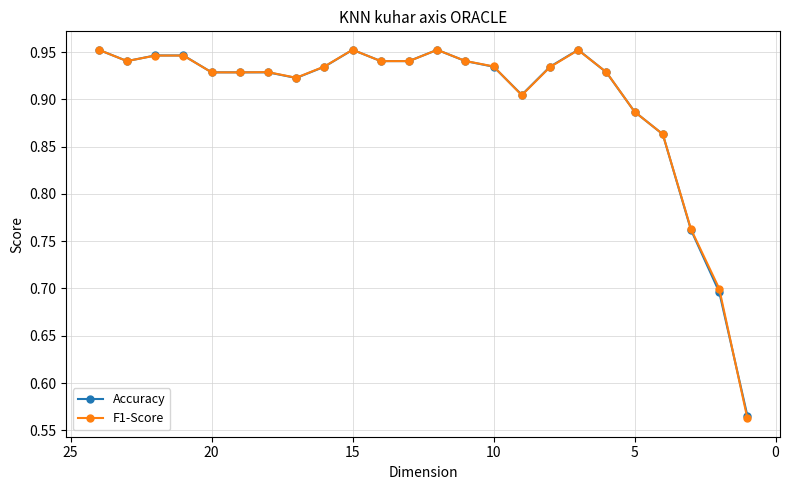

Which series has the widest spread of values?

F1-Score